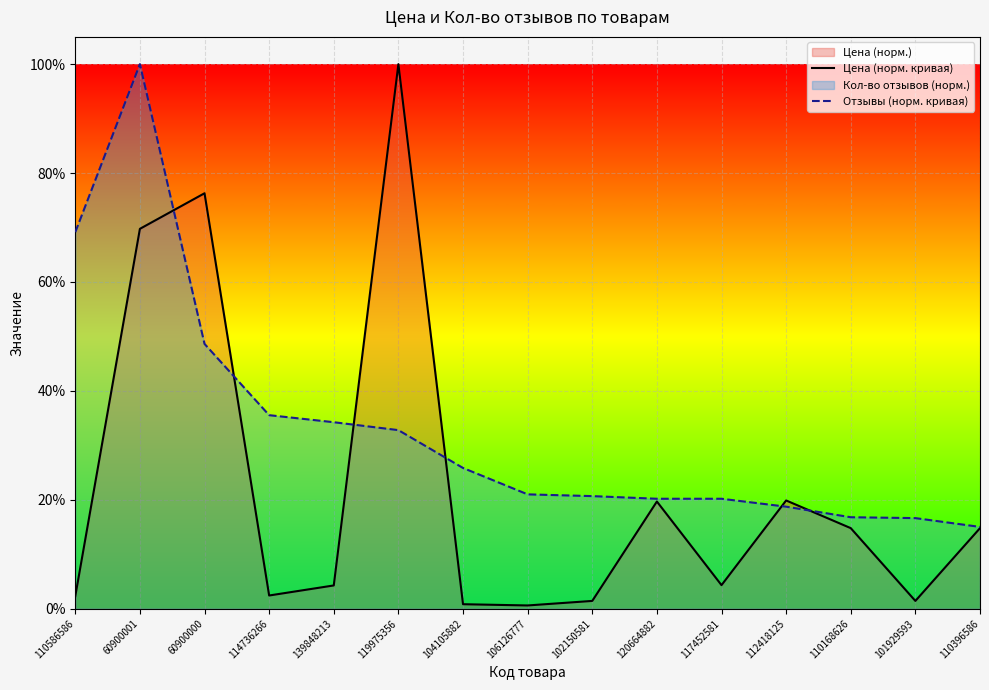

At which label does Цена (норм. кривая) reach its minimum?

106126777